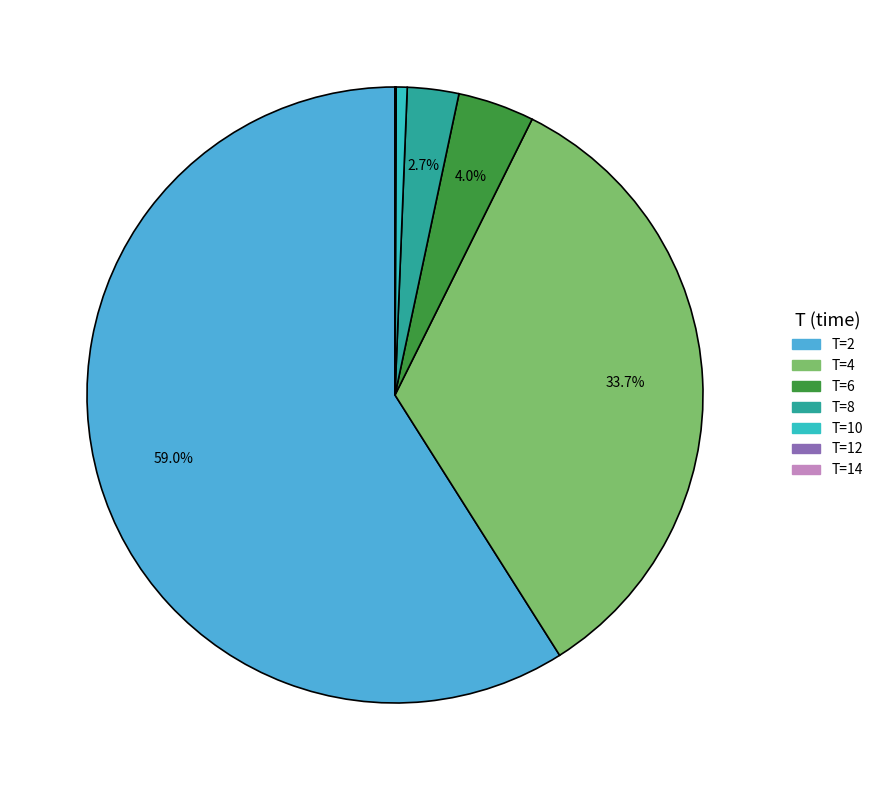

What percentage is the T=6 slice, to the nearest percent?

4%